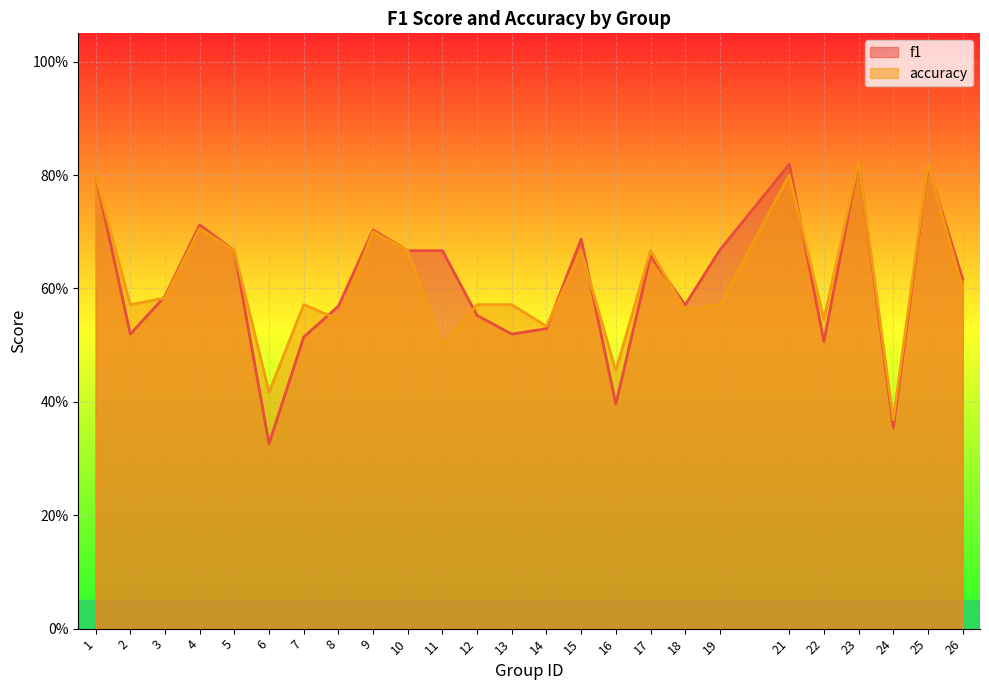

Reading right to left, list all the values displayed in this chart.

f1: 26=0.6	25=0.8	24=0.4	23=0.8	22=0.5	21=0.8	19=0.7	18=0.6	17=0.7	16=0.4	15=0.7	14=0.5	13=0.5	12=0.6	11=0.7	10=0.7	9=0.7	8=0.6	7=0.5	6=0.3	5=0.7	4=0.7	3=0.6	2=0.5	1=0.8
accuracy: 26=0.6	25=0.8	24=0.4	23=0.8	22=0.5	21=0.8	19=0.6	18=0.6	17=0.7	16=0.5	15=0.7	14=0.5	13=0.6	12=0.6	11=0.5	10=0.7	9=0.7	8=0.5	7=0.6	6=0.4	5=0.7	4=0.7	3=0.6	2=0.6	1=0.8